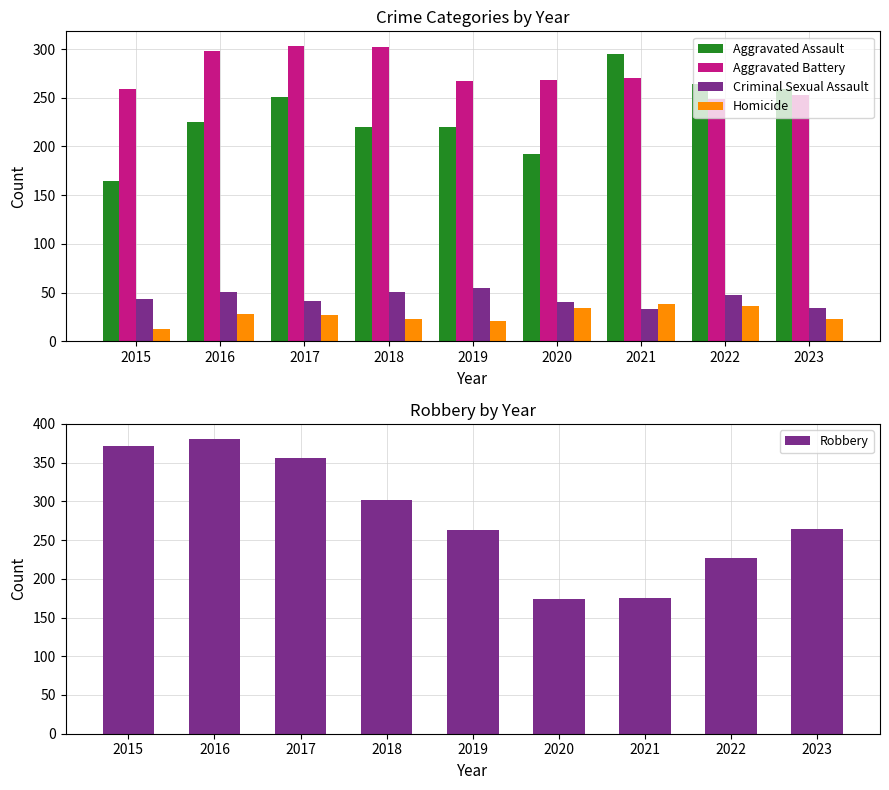

Reading left to right, transcribe all the data shown in this chart.

Aggravated Assault: 2015=164	2016=225	2017=251	2018=220	2019=220	2020=192	2021=295	2022=264	2023=259
Aggravated Battery: 2015=259	2016=298	2017=303	2018=302	2019=267	2020=268	2021=270	2022=249	2023=253
Criminal Sexual Assault: 2015=43	2016=51	2017=41	2018=51	2019=55	2020=40	2021=33	2022=47	2023=34
Homicide: 2015=13	2016=28	2017=27	2018=23	2019=21	2020=34	2021=38	2022=36	2023=23
Robbery: 2015=372	2016=381	2017=356	2018=302	2019=263	2020=174	2021=175	2022=227	2023=264